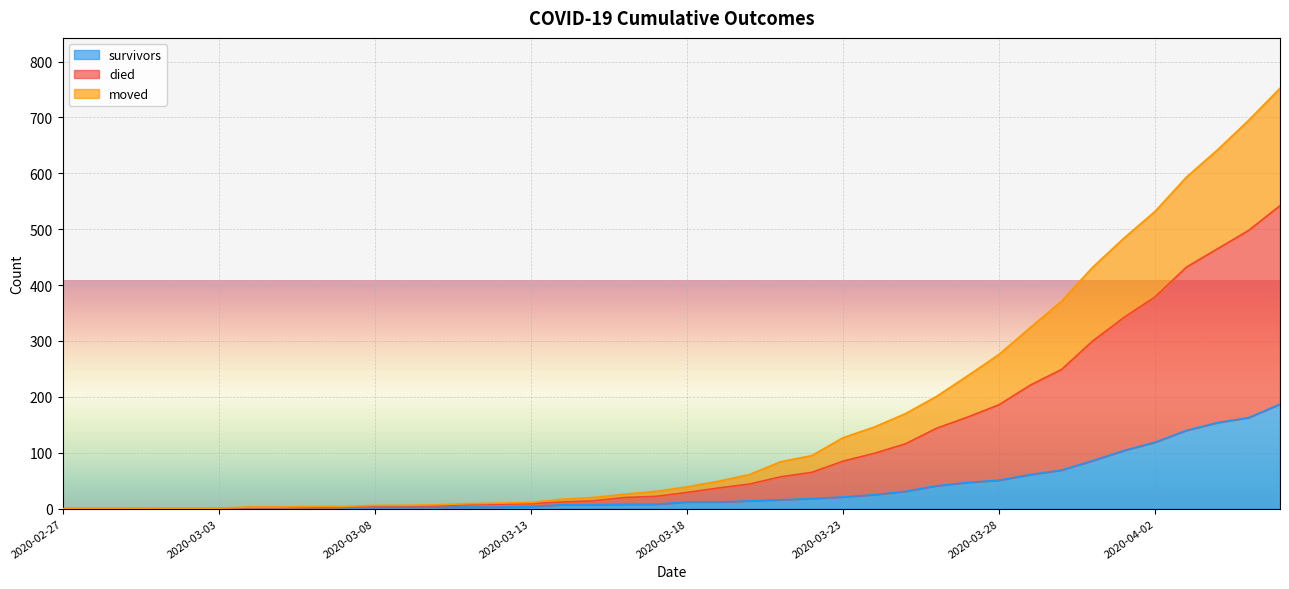

What is the maximum value for survivors?

187